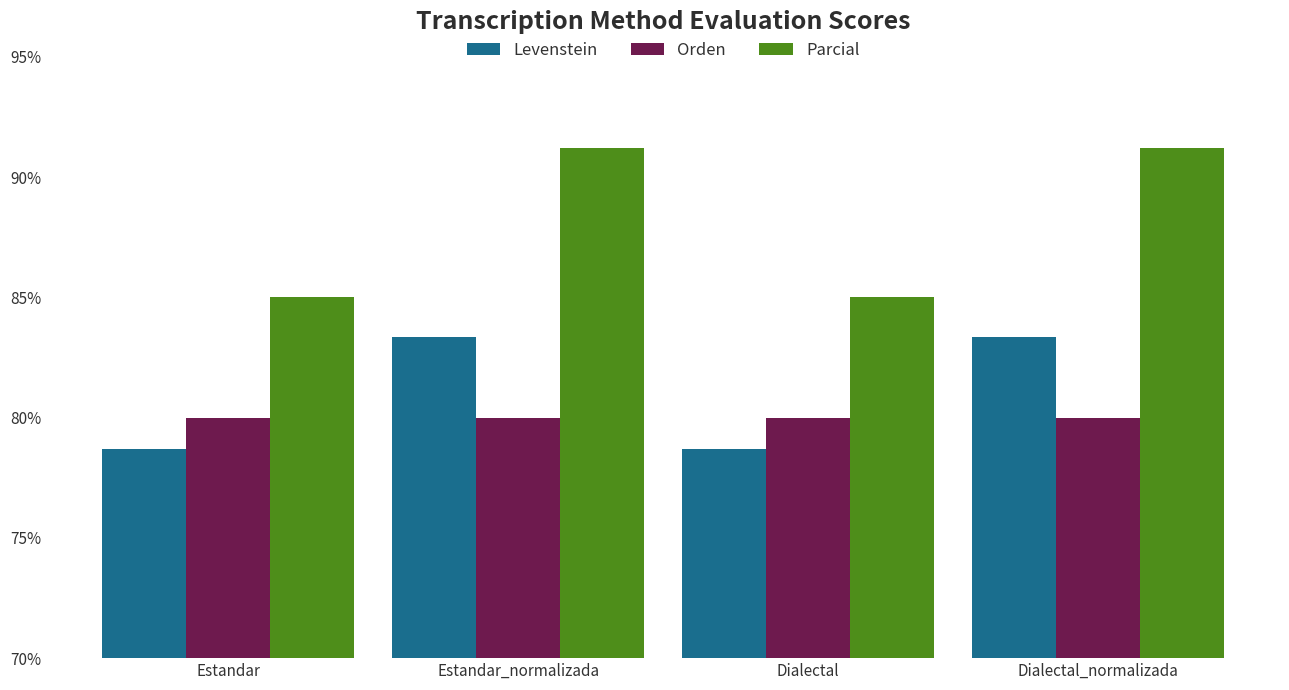

True or false: Orden has a value of 105.7 at Dialectal_normalizada.

False